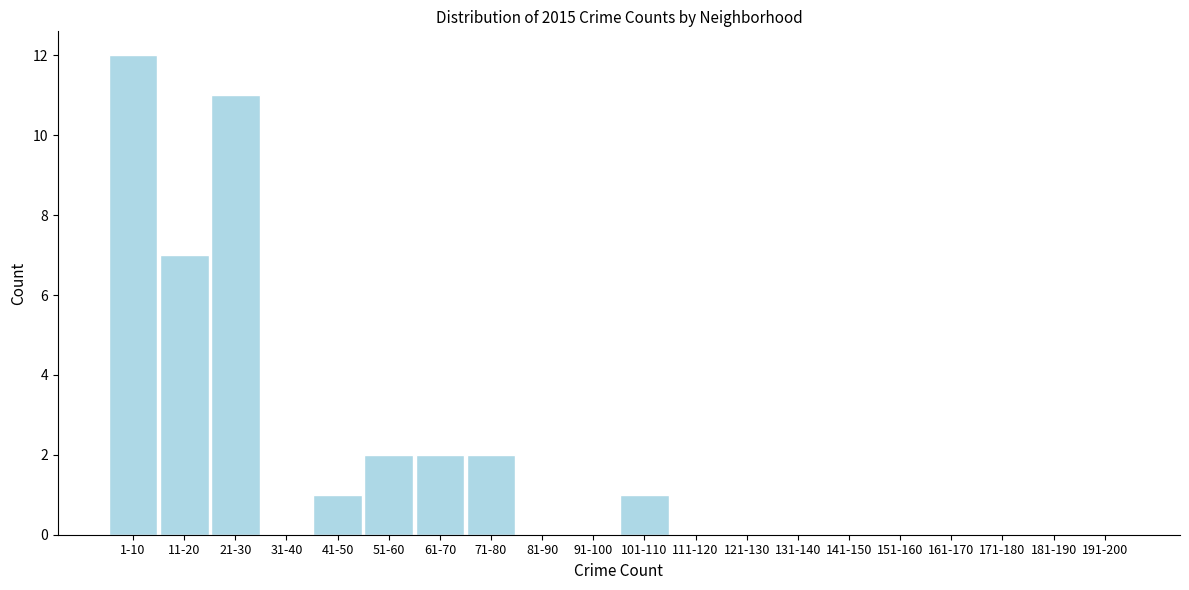

Reading left to right, list all the values displayed in this chart.

1-10=12	11-20=7	21-30=11	31-40=0	41-50=1	51-60=2	61-70=2	71-80=2	81-90=0	91-100=0	101-110=1	111-120=0	121-130=0	131-140=0	141-150=0	151-160=0	161-170=0	171-180=0	181-190=0	191-200=0